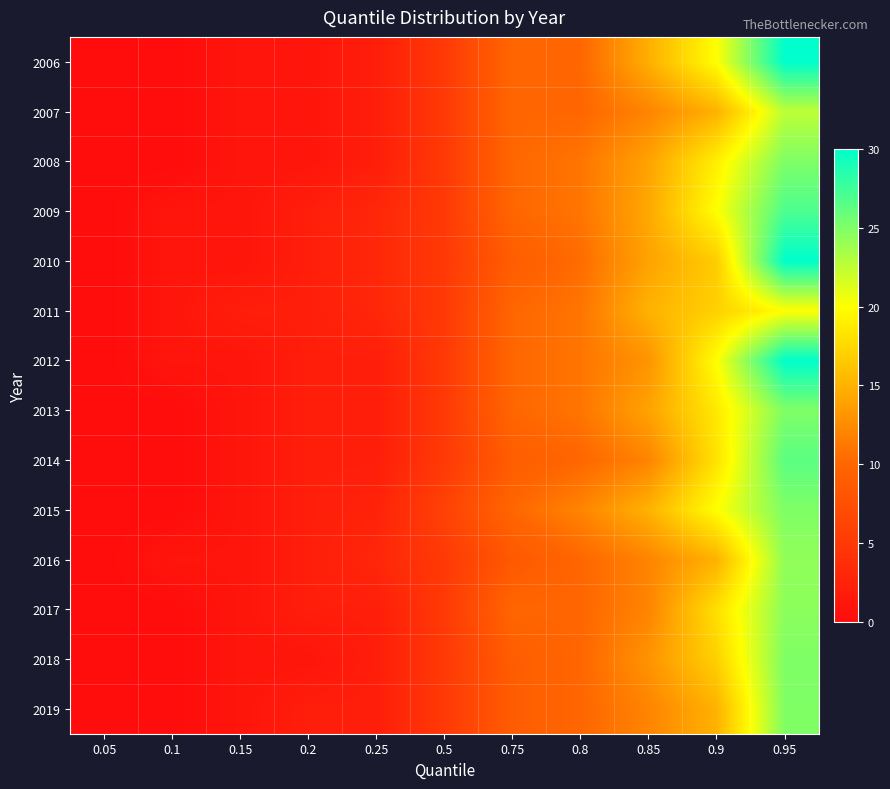

At which category is the sum across all series the highest?

0.95